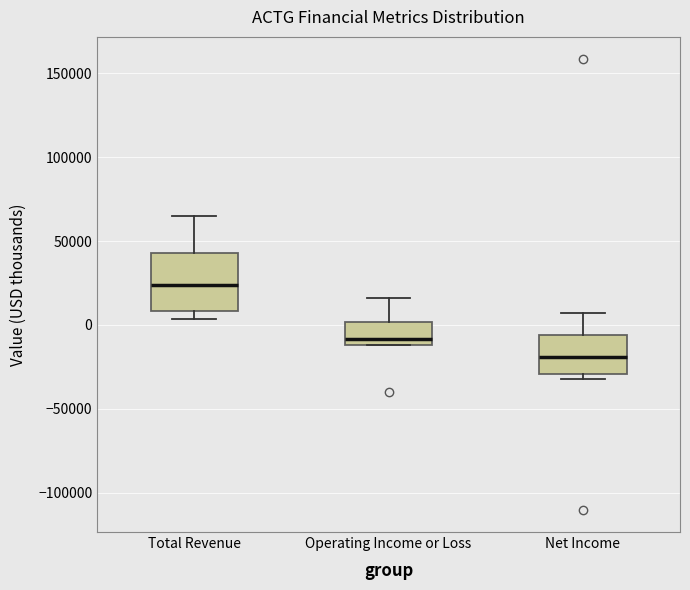

Reading left to right, transcribe this box plot: for each box, give where its median line is, the range the box spans, and where its two whiskers end, as read against the y-axis. The values are not printed on the chart, so give them approximately, as read against the axis.

Total Revenue: median 25000, box 10000 to 45000, whiskers 5000 to 65000
Operating Income or Loss: median -10000 (just above the box's lower edge), box -10000 to 0, whiskers -10000 to 15000
Net Income: median -20000, box -30000 to -5000, whiskers -30000 (just below the box's lower edge) to 5000